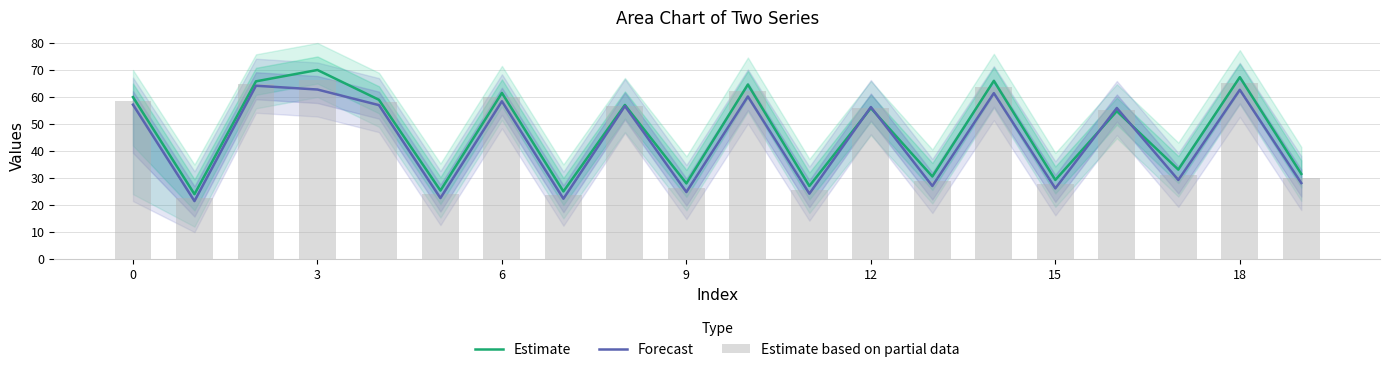

Reading left to right, extract all data points from this chart.

Estimate: 60.0	24.0	65.8	70.0	59.0	25.4	61.5	25.0	57.1	28.0	64.6	27.1	55.9	30.6	66.0	29.3	54.8	33.1	67.3	31.5
Forecast: 57.2	21.5	64.2	62.8	57.0	22.6	58.4	22.3	56.6	24.8	60.2	24.2	56.3	27.1	61.4	26.2	55.9	29.3	62.7	28.1
Estimate based on partial data: 58.6	22.8	65.0	66.4	58.0	24.0	60.0	23.7	56.8	26.4	62.4	25.6	56.1	28.8	63.7	27.7	55.3	31.2	65.0	29.8